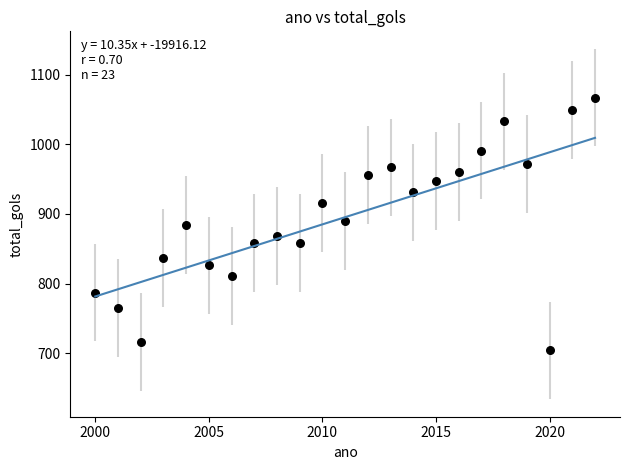

What is the range of X values (max minus min)?

22